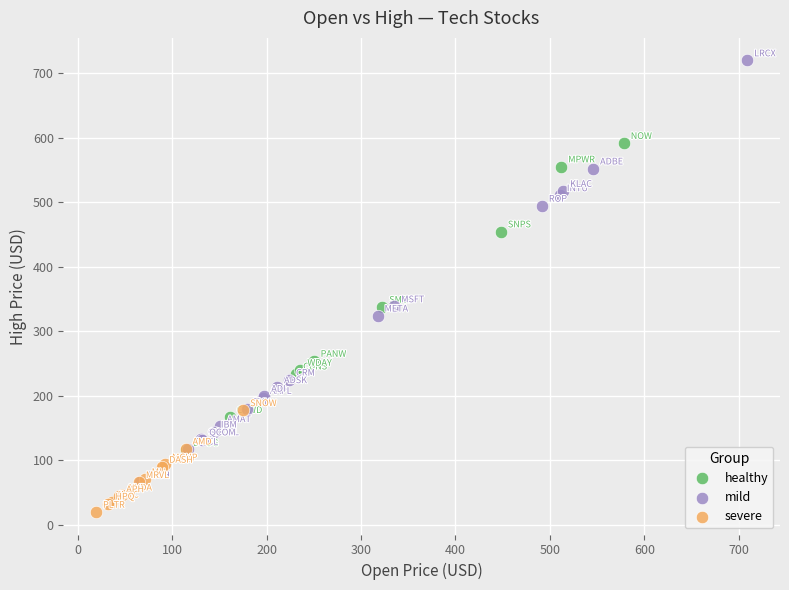

Which series has the widest spread of Y values?

mild